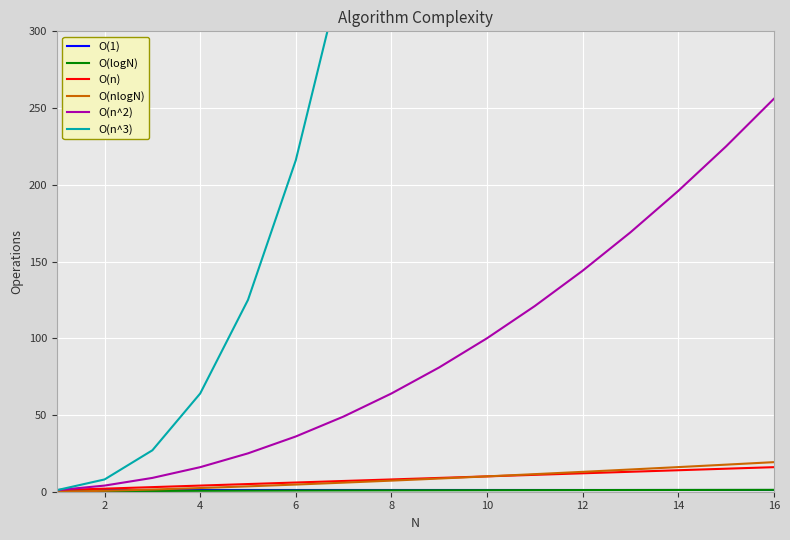

Is it true that O(n^2) equals 100.0 at 10?

True